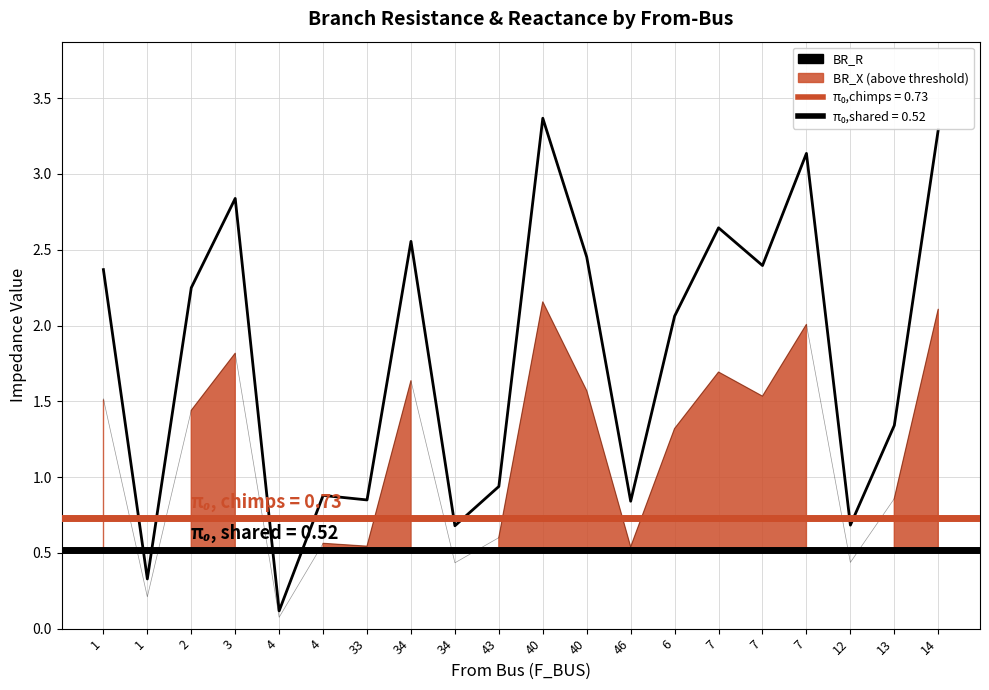

Rank the categories by value from highest to lowest.

40, 14, 7, 3, 7, 34, 40, 7, 1, 2, 6, 13, 43, 4, 33, 46, 12, 34, 1, 4